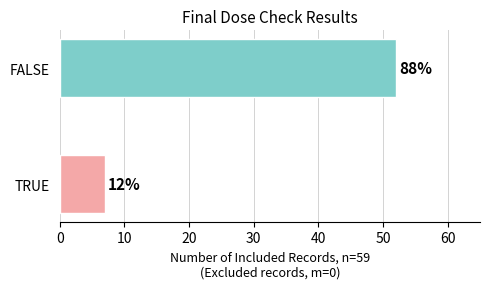

What is the change in value from TRUE to FALSE?

+45